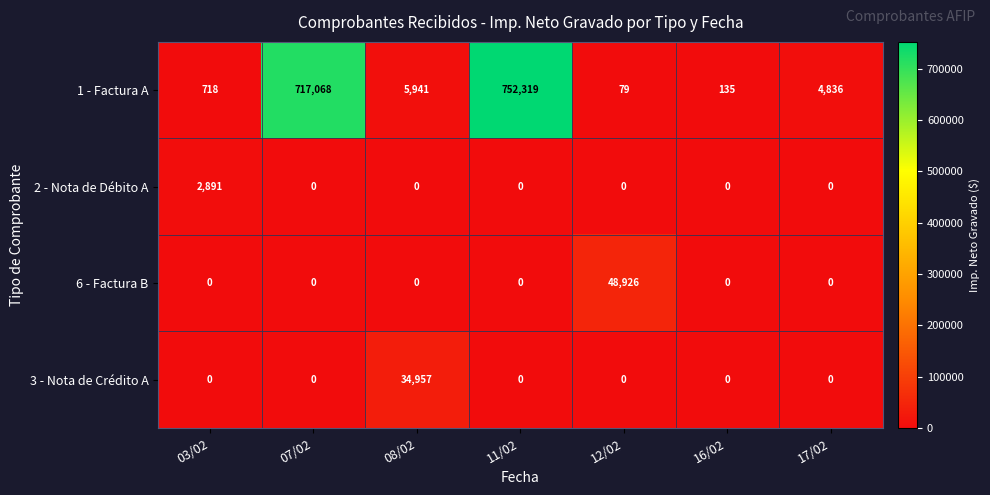

Where does the 1 - Factura A series first go above 4836?

07/02